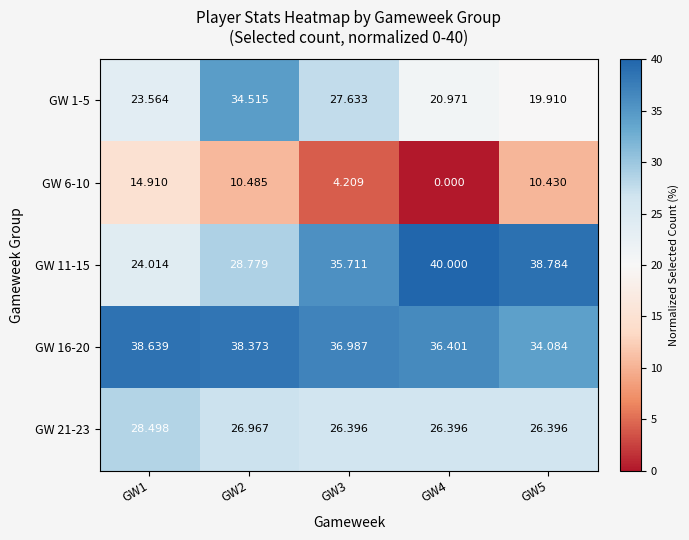

Is the value of GW 6-10 at GW1 greater than the value of GW 21-23 at GW2?

No